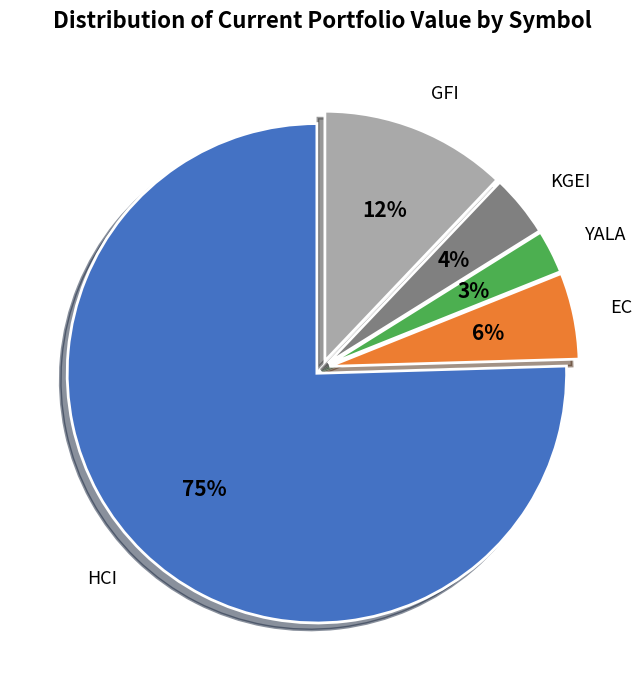

Is the sum of YALA and HCI greater than half?

Yes